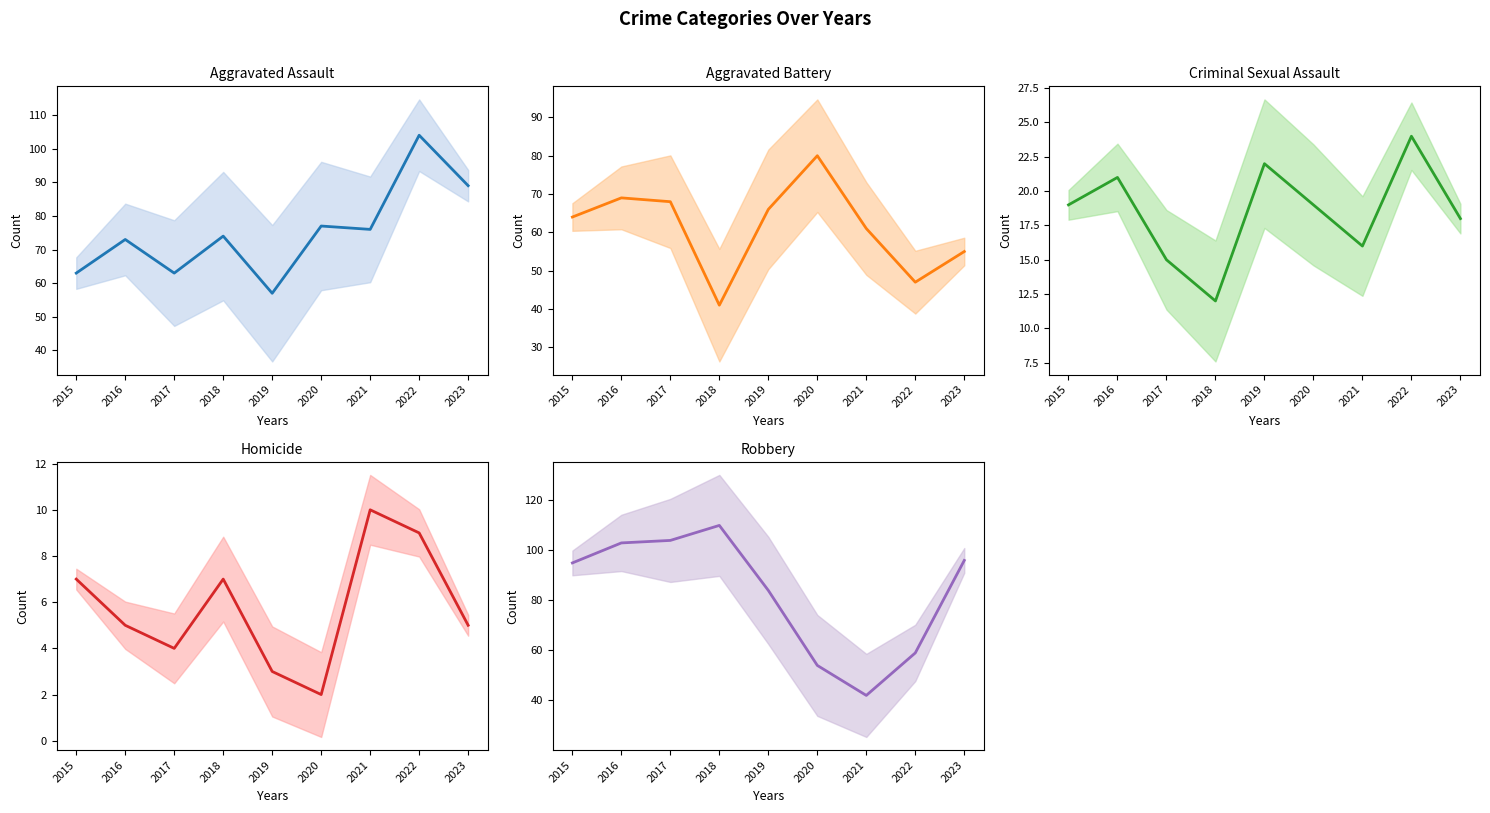

Between 2017 and 2018, which series saw the biggest shift?

Aggravated Battery